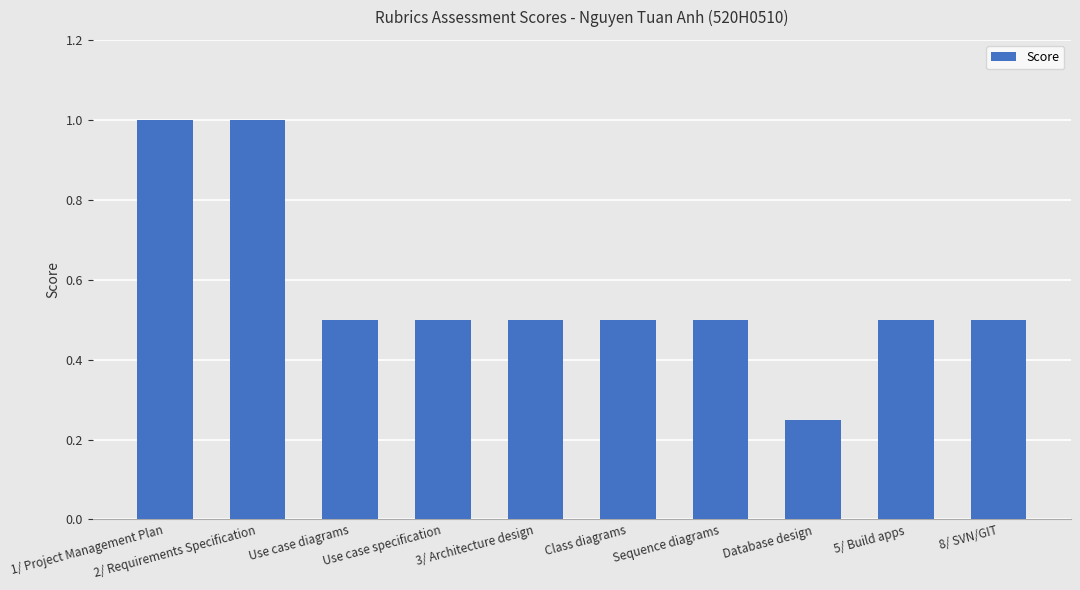

Are the bars grouped side by side (vs. stacked)?

No